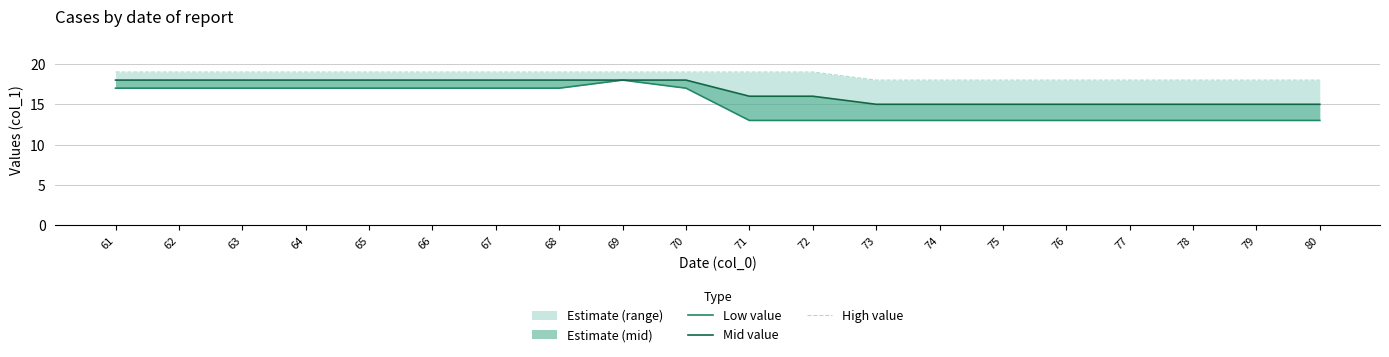

Rank the series by their maximum value, from lowest to highest.

Low value, Mid value, High value